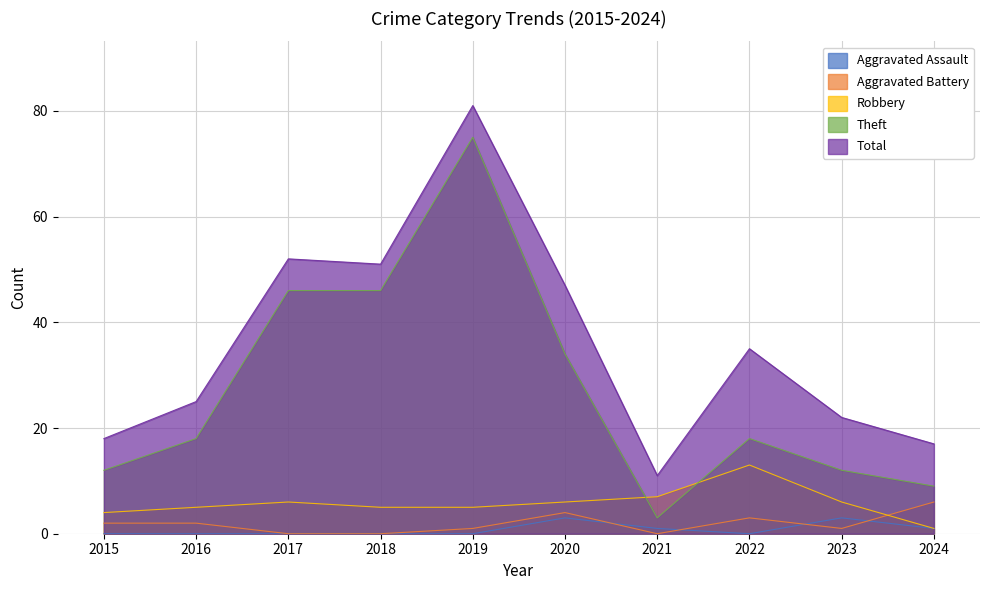

Rank the series at 2020 from lowest to highest value.

Aggravated Assault, Aggravated Battery, Robbery, Theft, Total